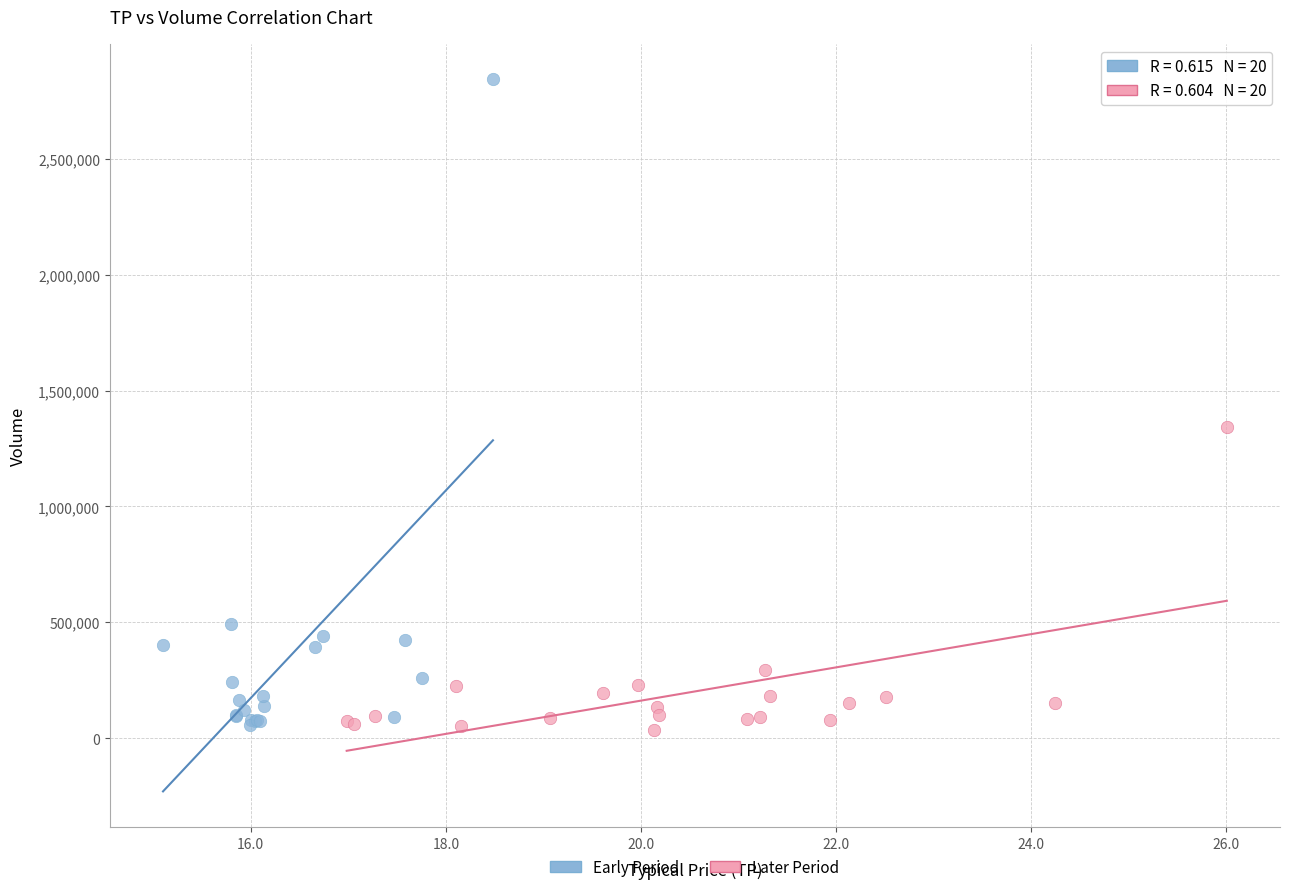

Which series contains the highest Y value?

Early Period